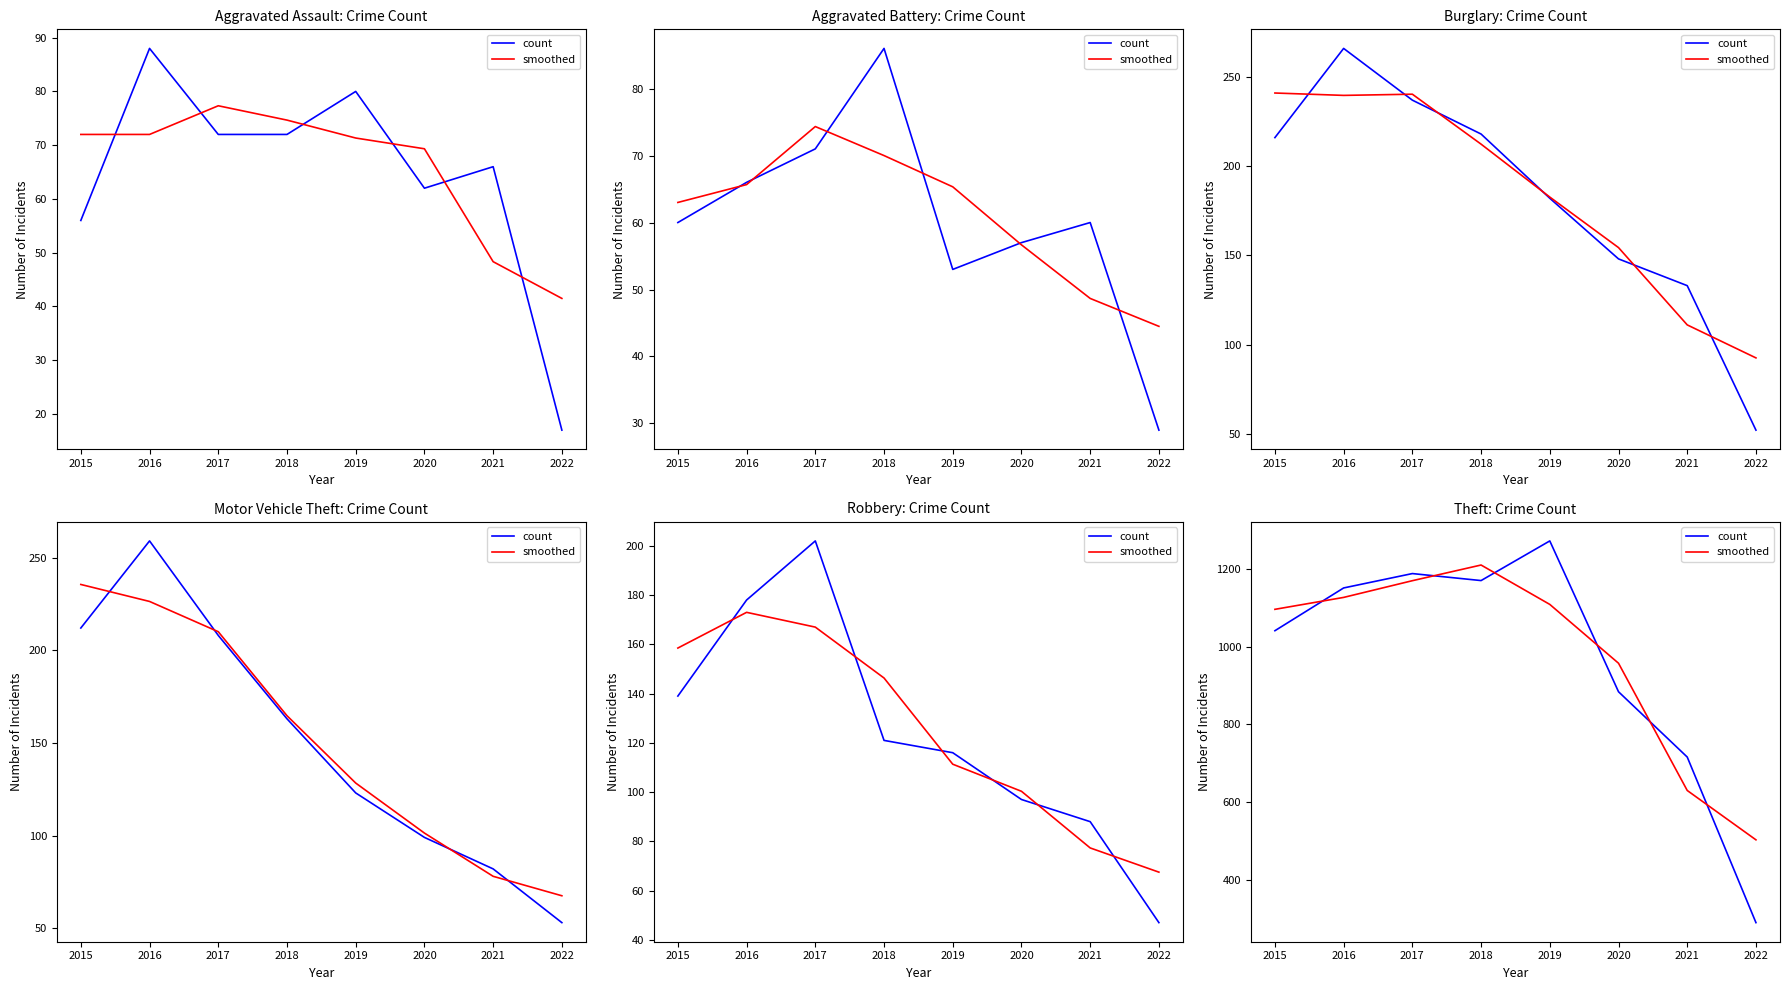

Rank the categories by smoothed value from lowest to highest.

2022, 2021, 2020, 2015, 2019, 2016, 2017, 2018